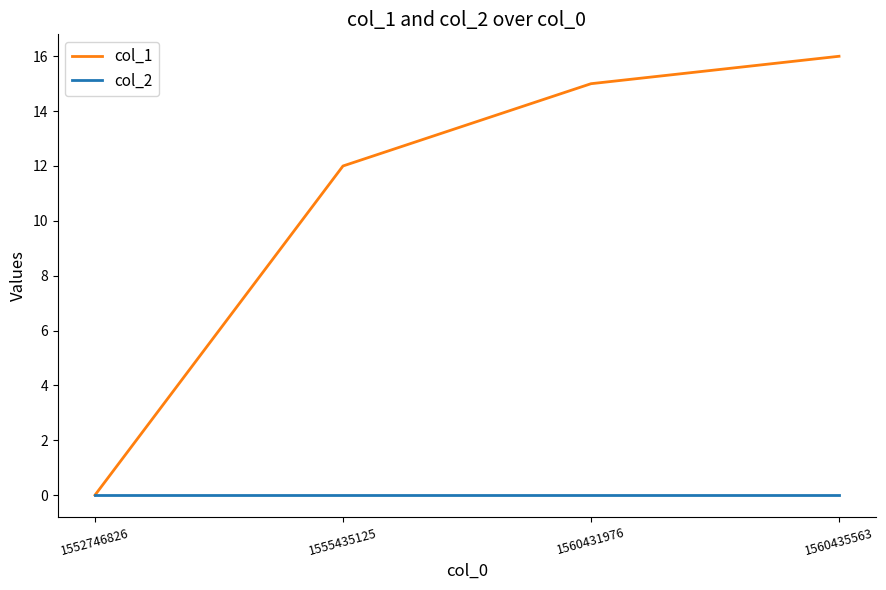

The value of col_1 at 1560435563 is 16. True or false?

True